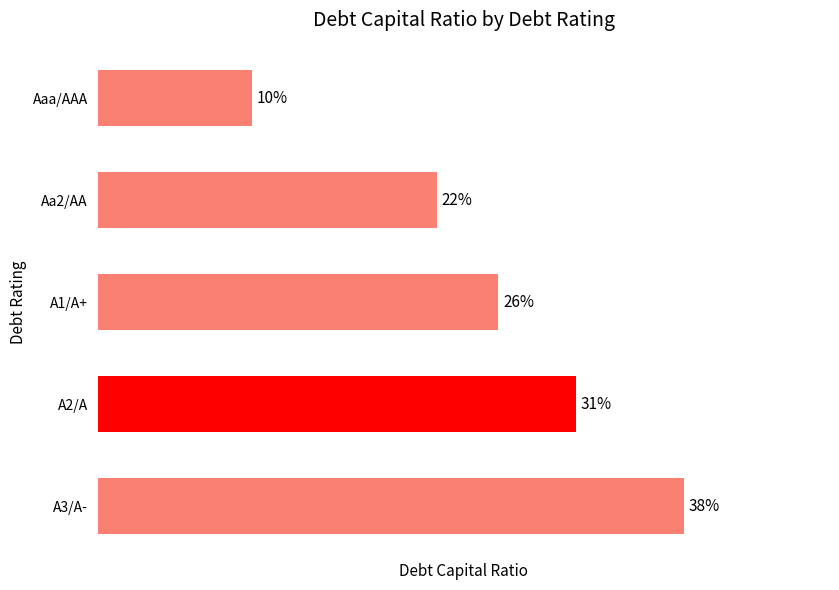

Does the chart contain any negative values?

No